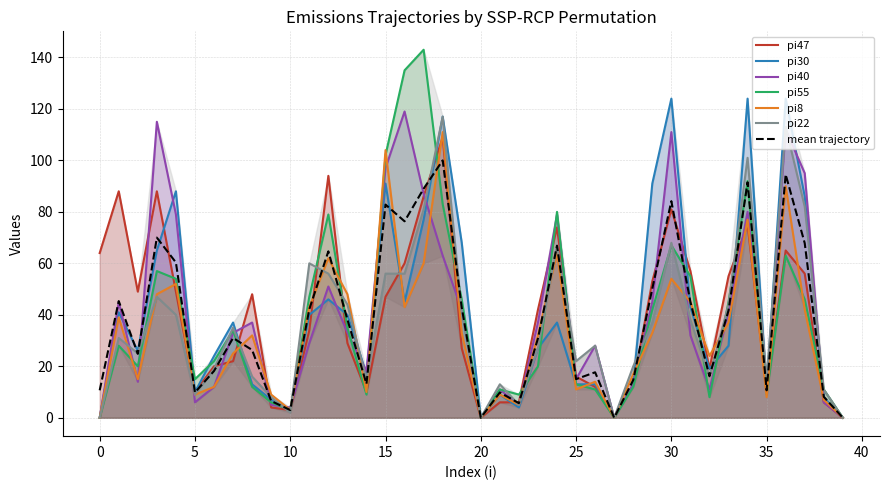

How many series are shown in this chart?

6